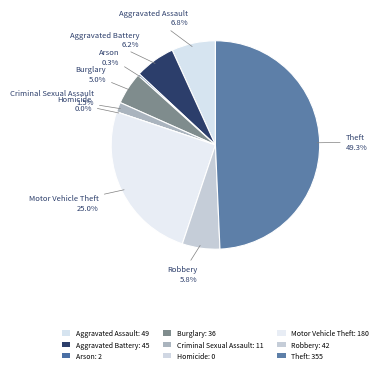

To the nearest percent, what is the difference between the largest and smallest slice percentages?

49%